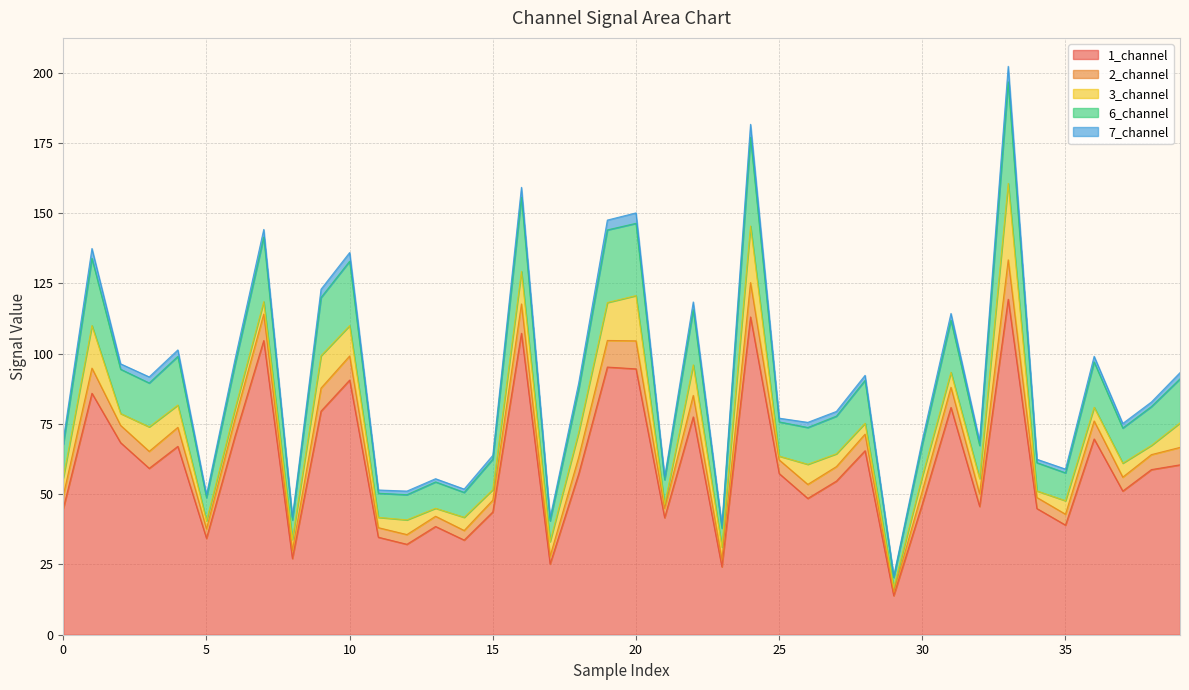

True or false: 2_channel and 6_channel intersect in this chart.

False